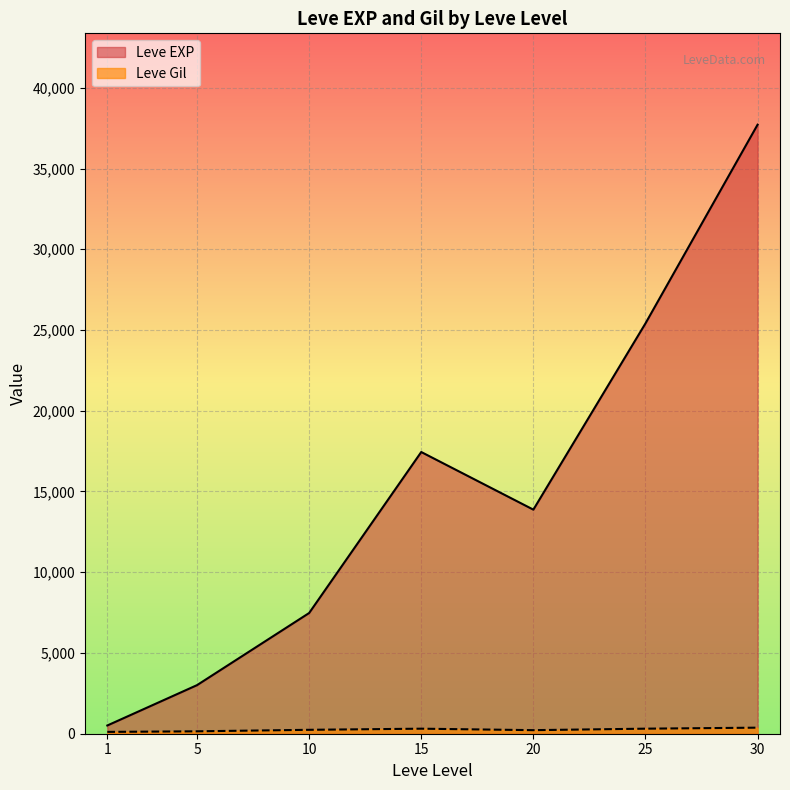

Rank the series at 15 from lowest to highest value.

Leve Gil, Leve EXP